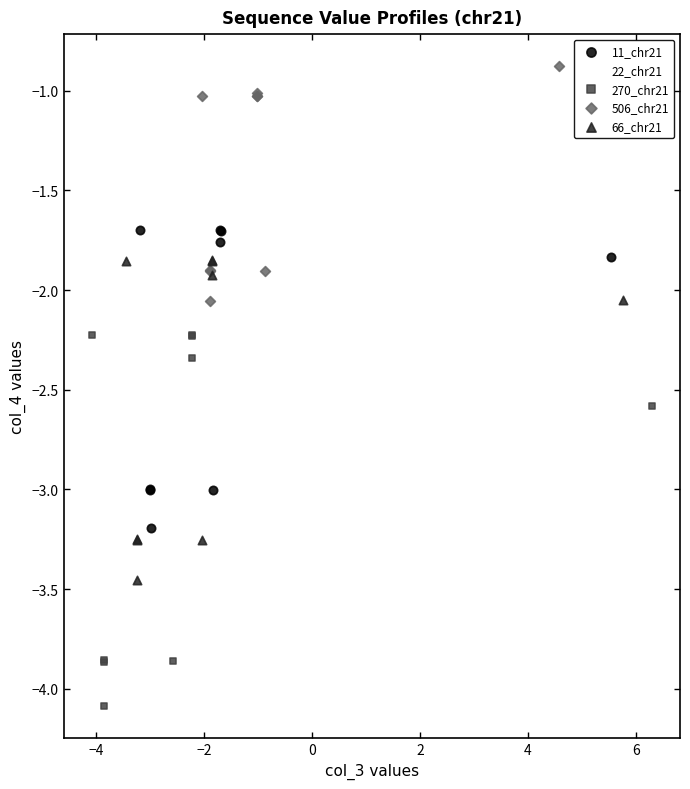

Which series contains the lowest Y value?

270_chr21